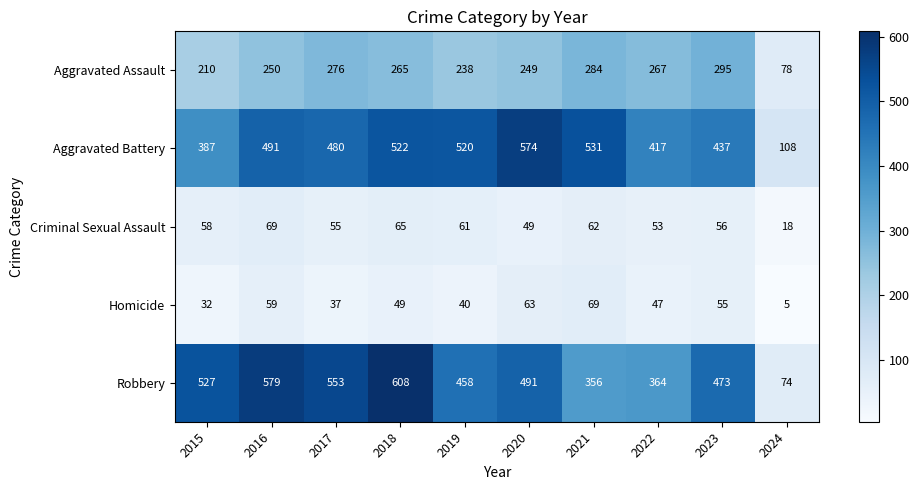

What is the average value of the Homicide series?

46